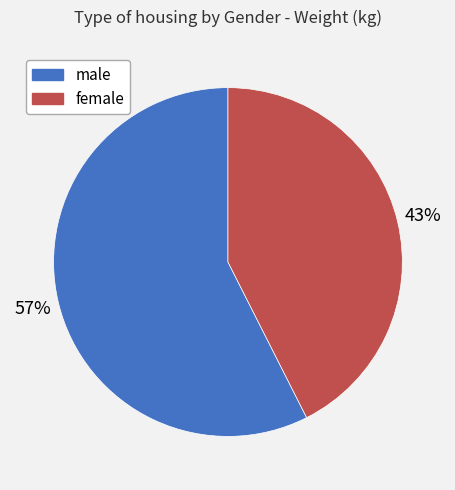

Do female and male together represent more than half of the pie?

Yes